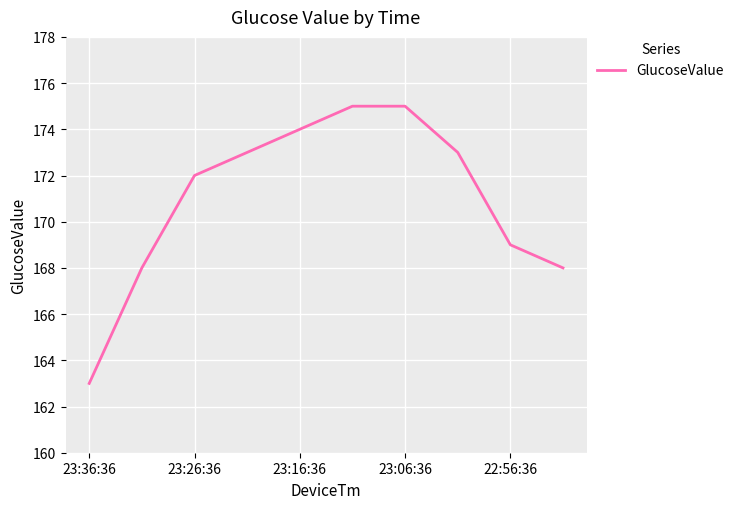

What is the smallest value displayed?

163